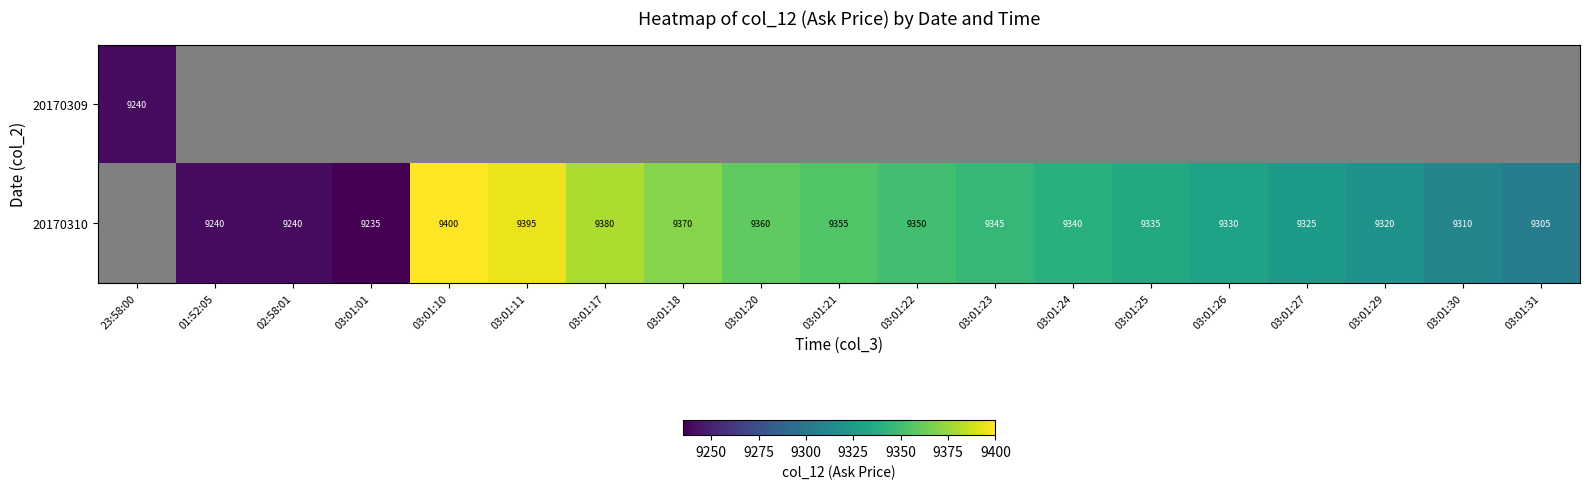

What is the sum of the 20170310 values at 03:01:23 and 03:01:30?

18655